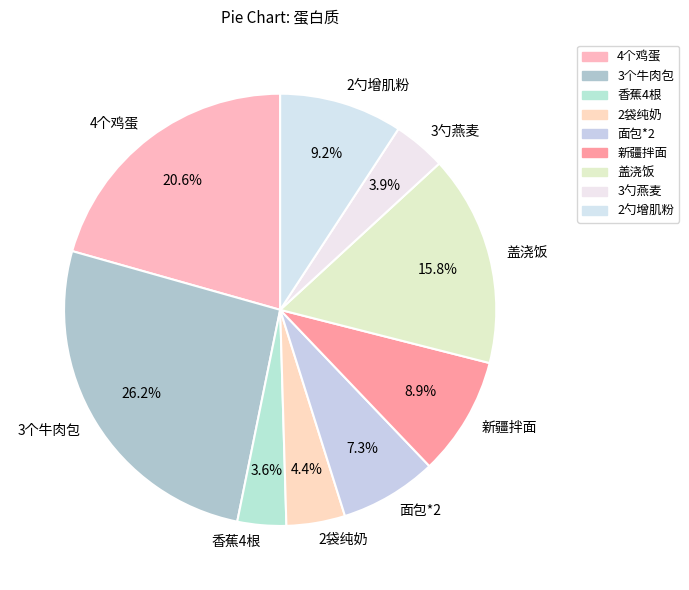

Is 2勺增肌粉 the majority of the pie?

No